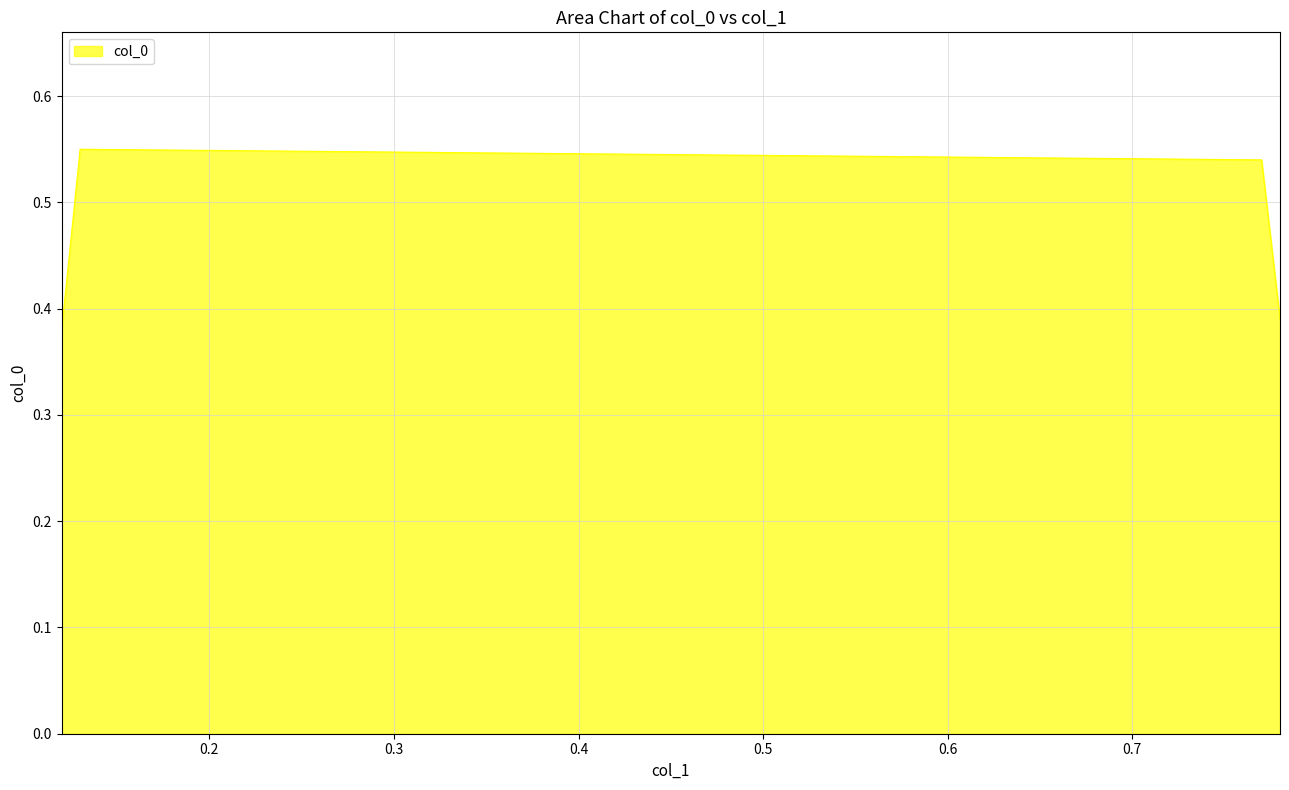

True or false: the data has more than 2 interior local peaks.

False